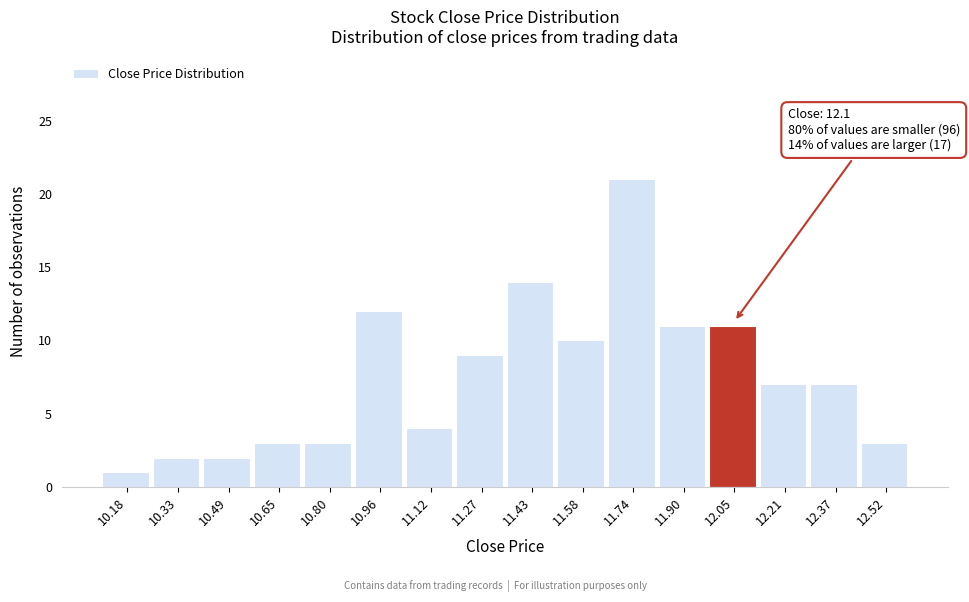

Which range on the x-axis has the tallest bar?

11.66 to 11.82